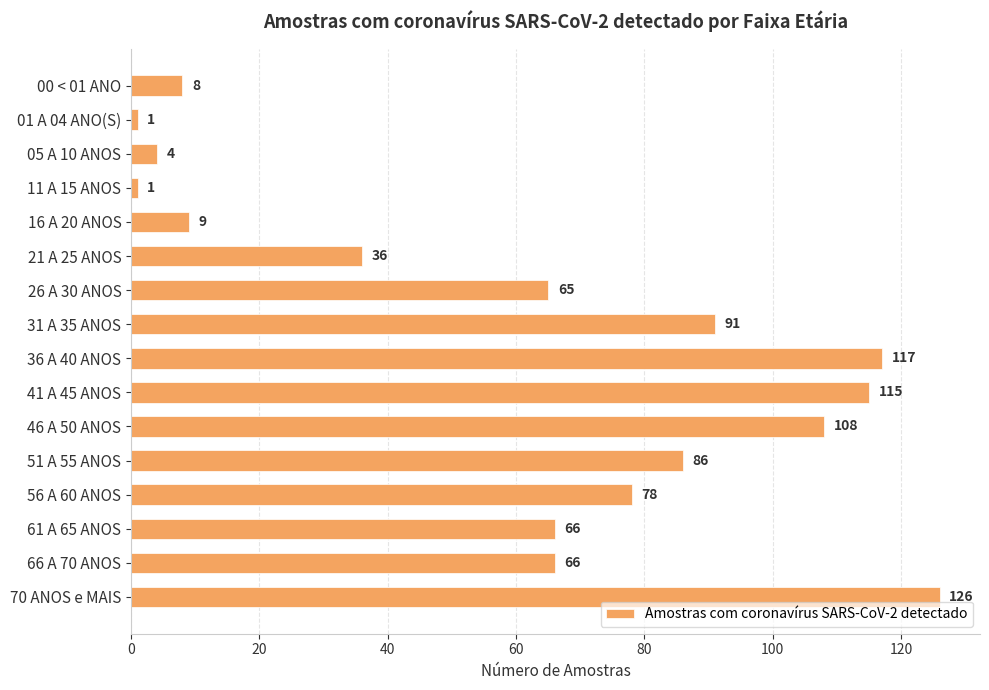

Count the number of categories in the chart.

16